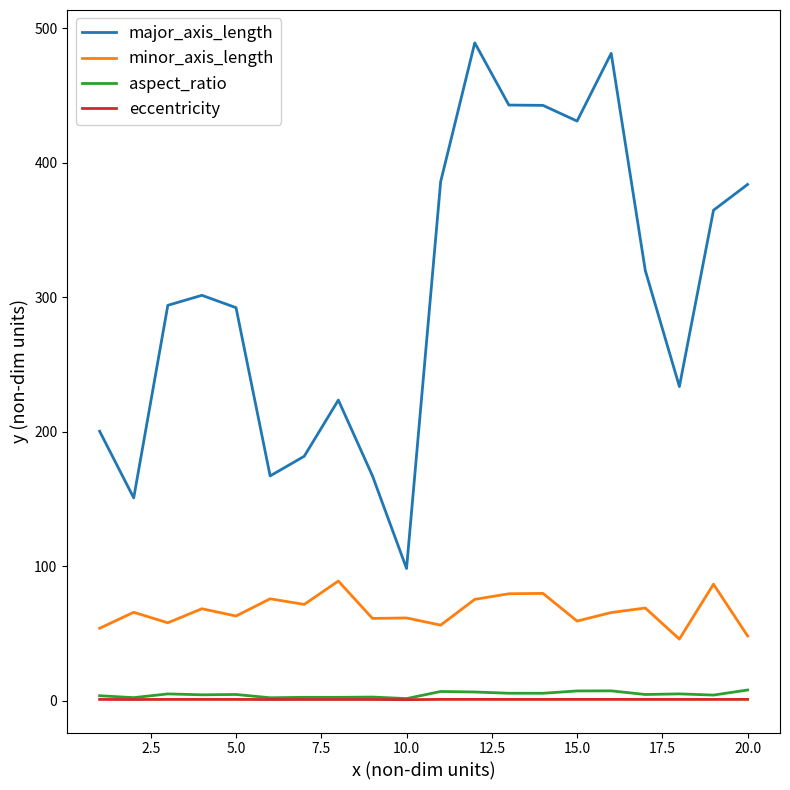

True or false: aspect_ratio and minor_axis_length cross at least once.

False